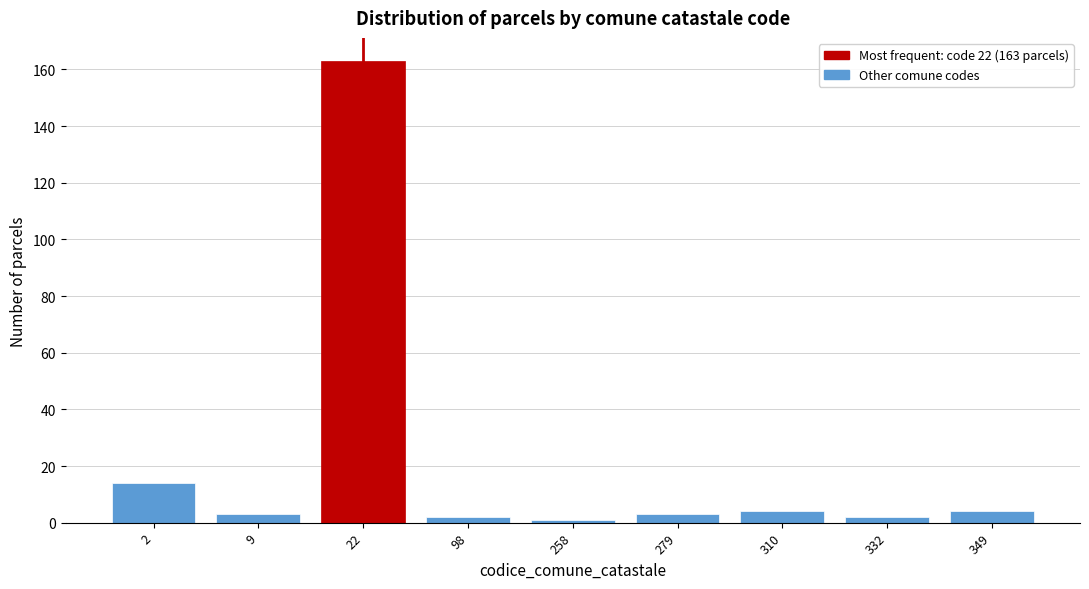

Reading left to right, extract all data points from this chart.

2=14	9=3	22=163	98=2	258=1	279=3	310=4	332=2	349=4